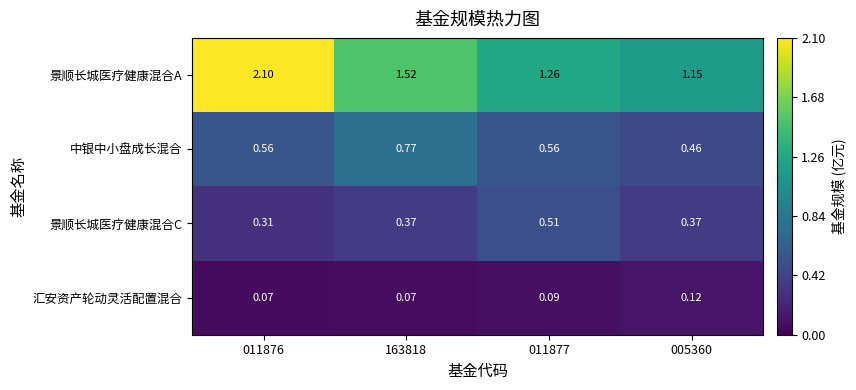

Which series changed the most between 163818 and 005360?

景顺长城医疗健康混合A